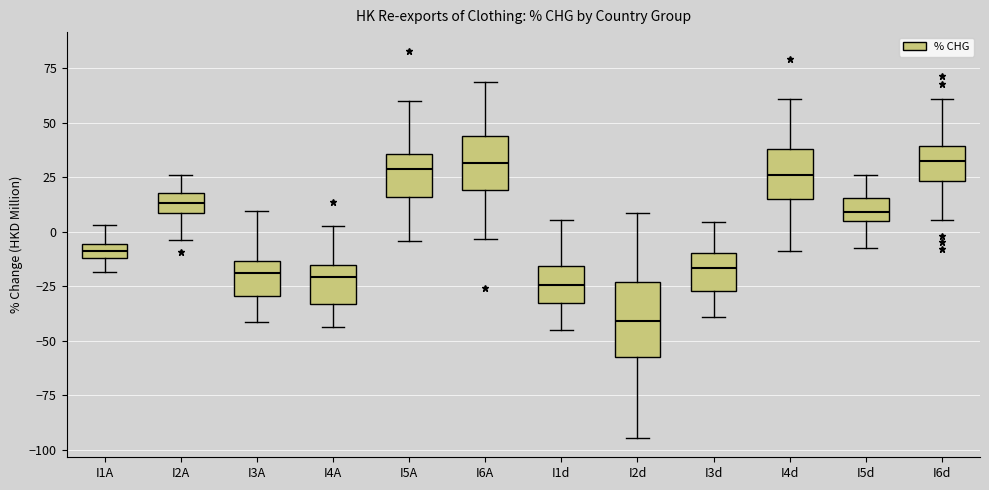

Which box is the tallest, from its lower edge to its upper edge?

I2d